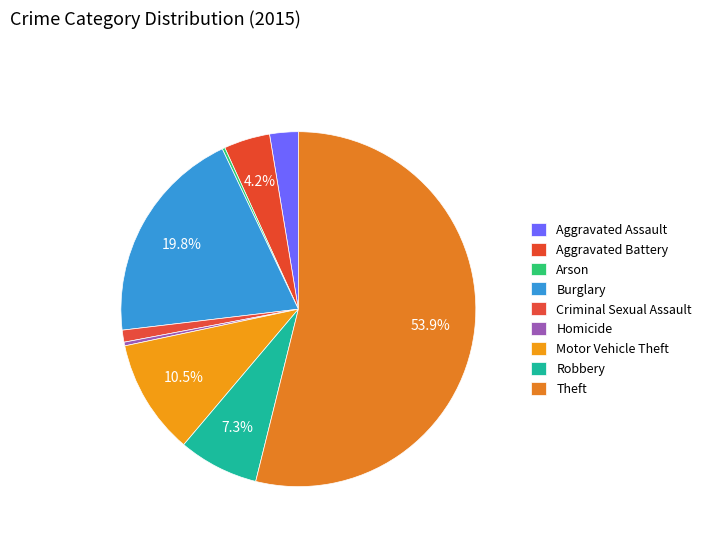

What is the smallest slice in the pie chart?

Arson